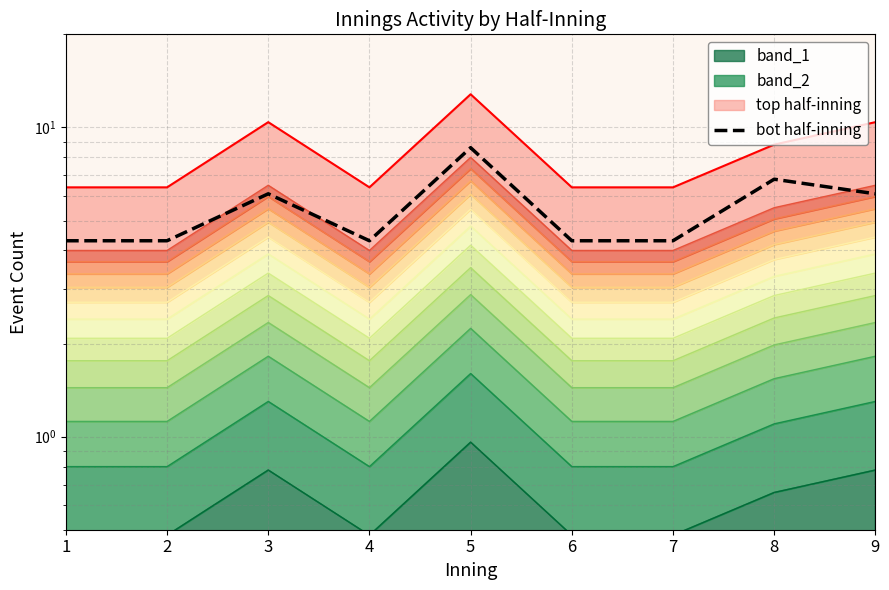

Which label corresponds to the largest value in the chart?

5